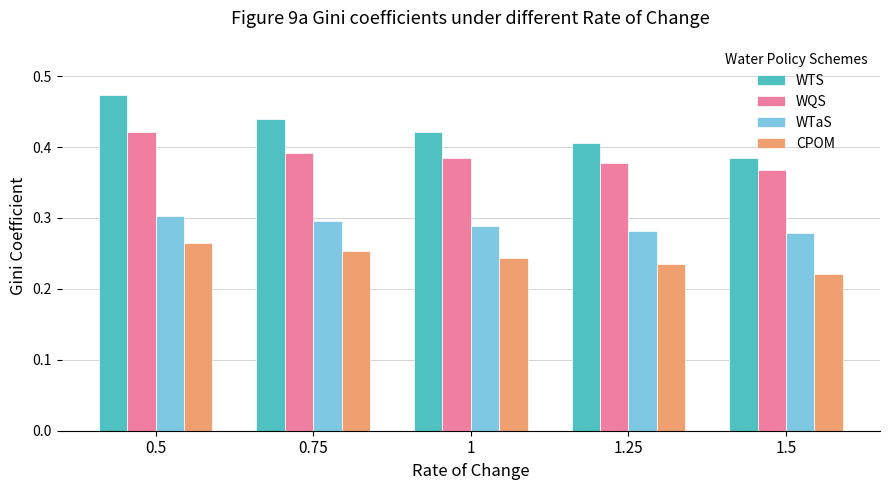

At which category does the chart reach its minimum across all series?

1.5